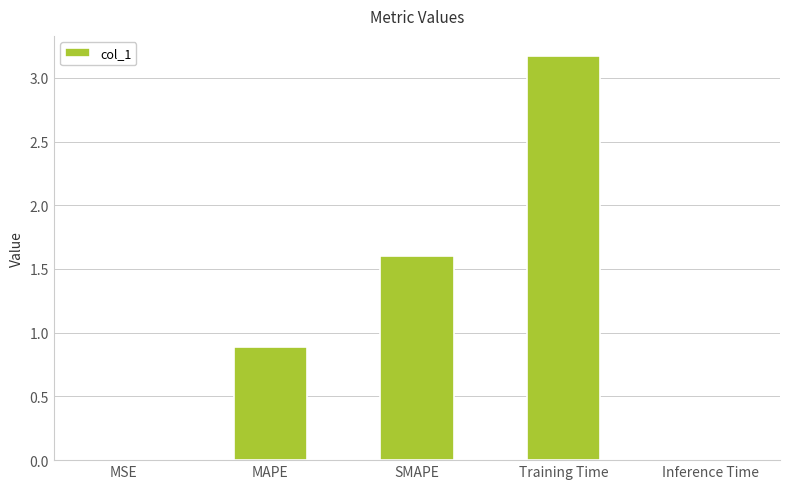

What is the change in value from MAPE to Training Time?

+2.3